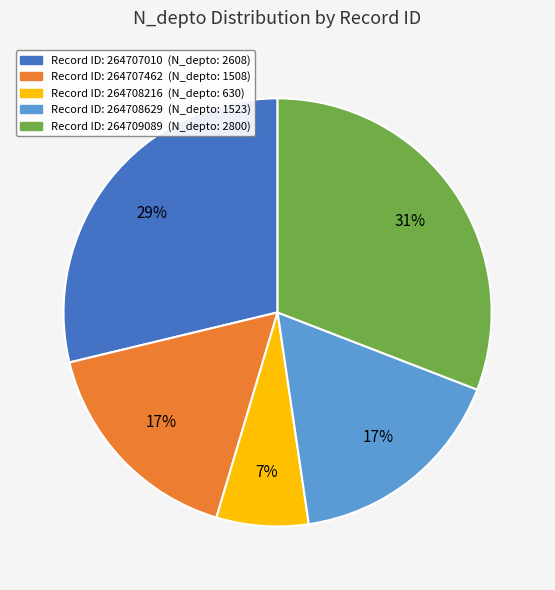

To the nearest percent, what is the average slice percentage?

20%